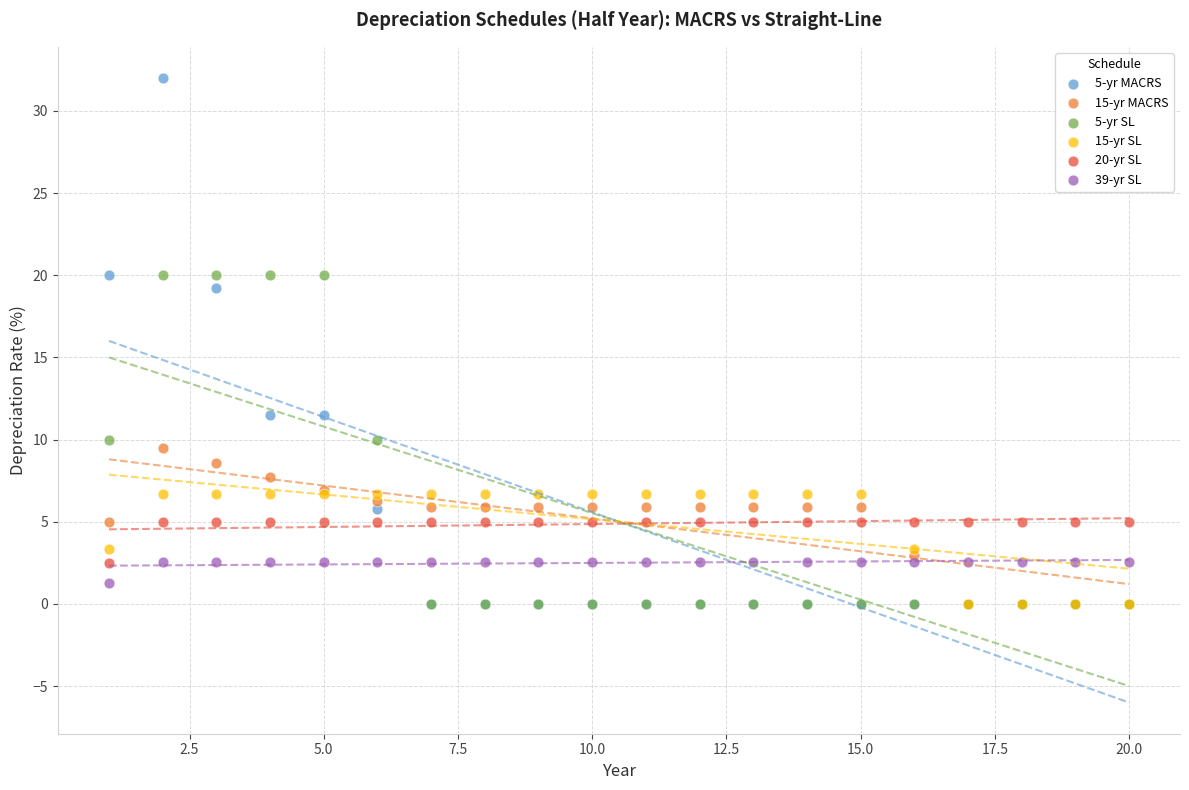

Which series reaches the maximum Y coordinate?

5-yr MACRS